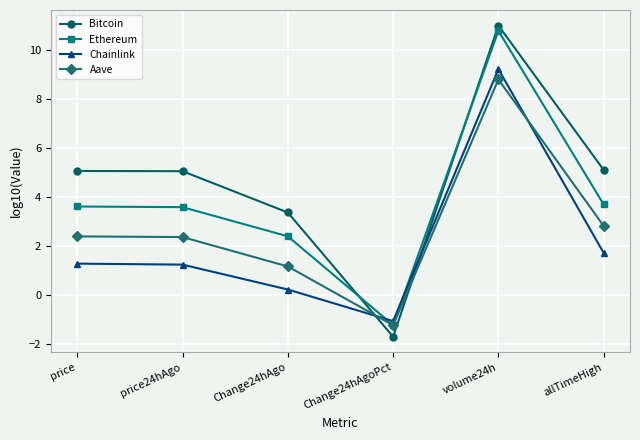

What is the average value of the Chainlink series?

2.1